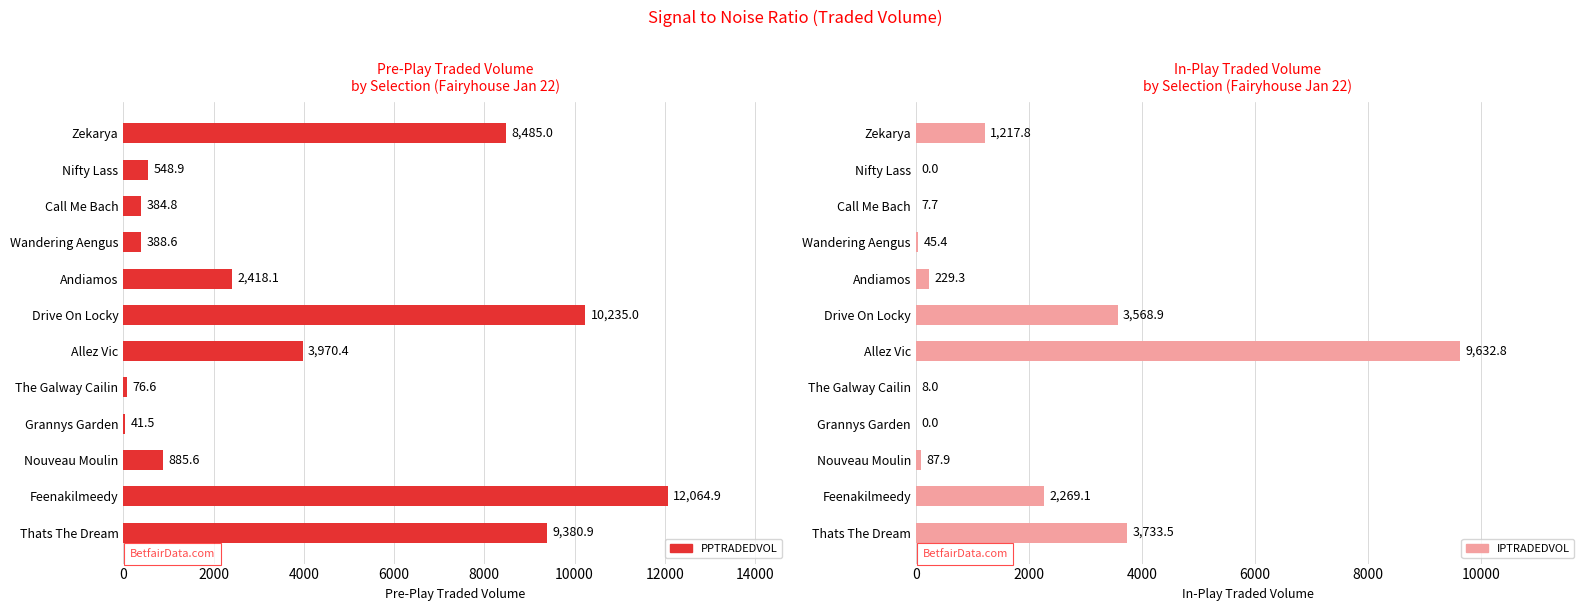

What position from the left is Nifty Lass?

11